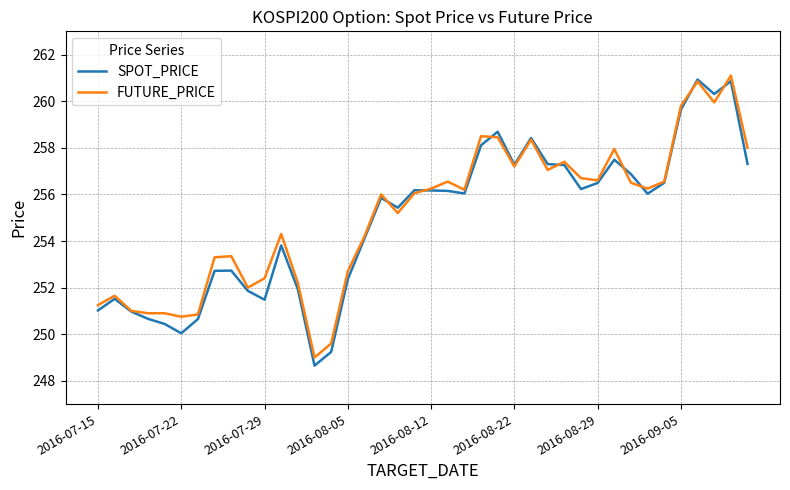

Which series has the widest spread of values?

SPOT_PRICE